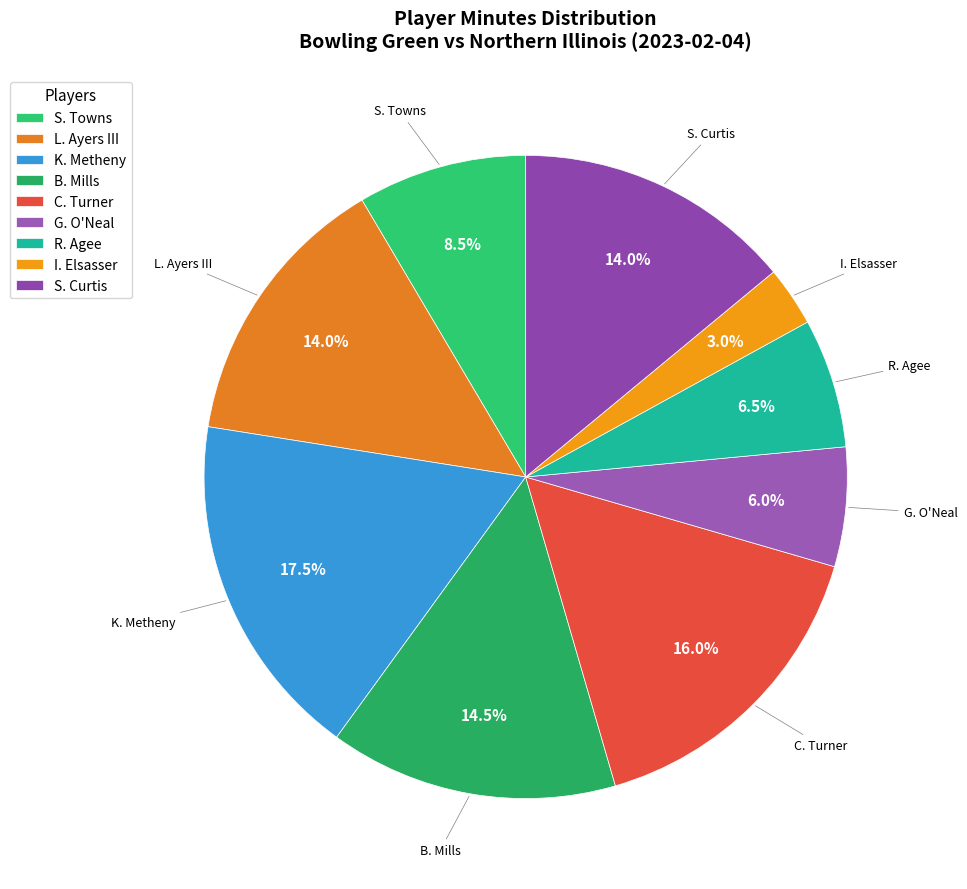

Is it true that S. Curtis is 14% of the pie?

True